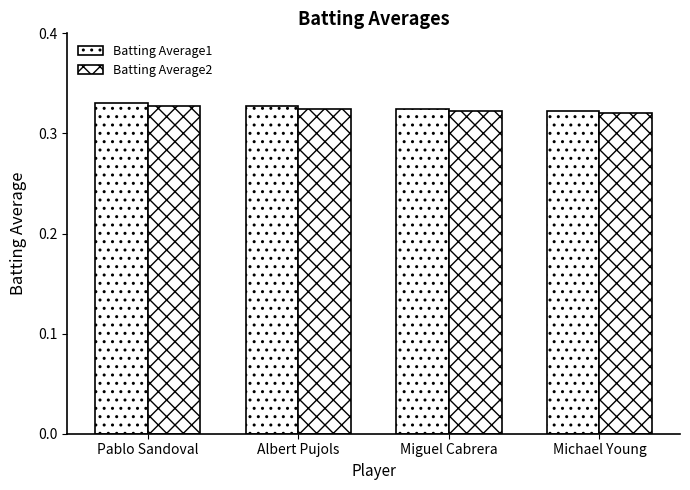

How many bars are there in total?

8